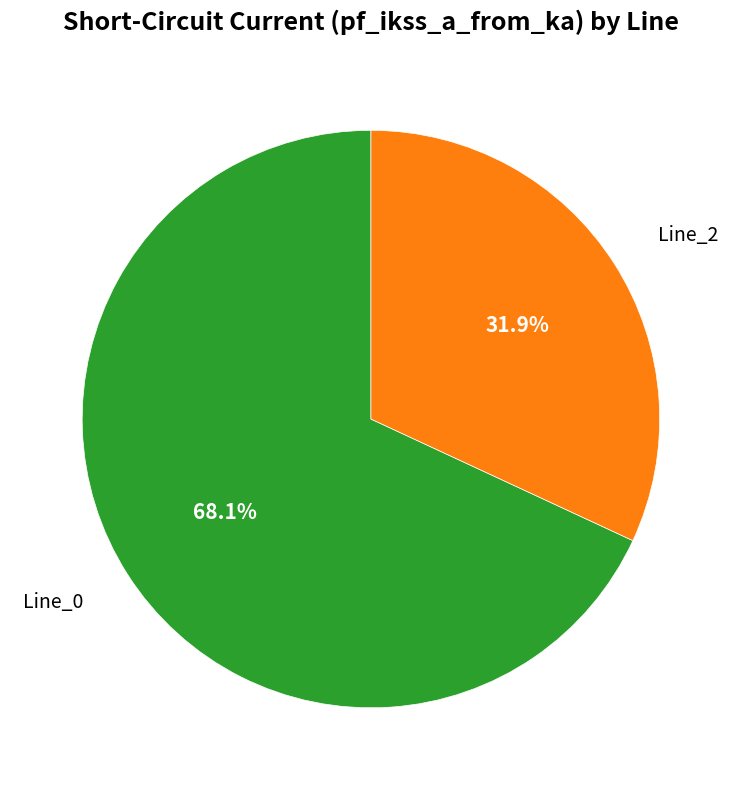

Which has a higher value, Line_0 or Line_2?

Line_0